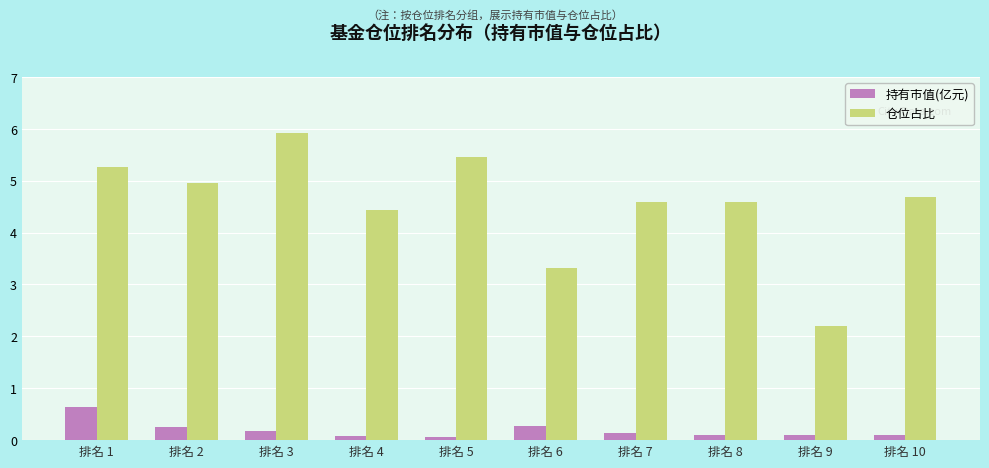

At how many categories does at least one series exceed 2?

10